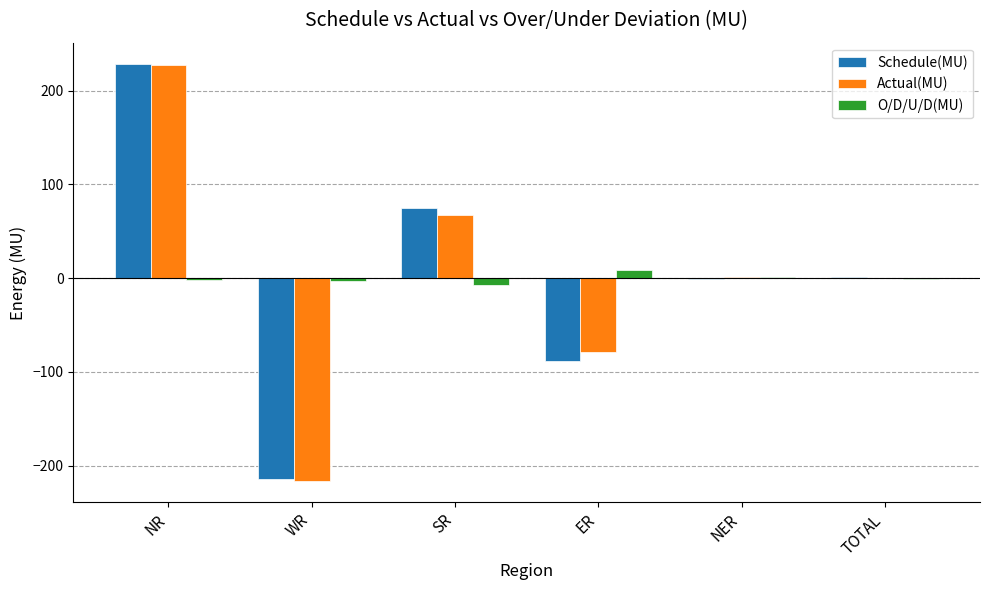

Count the number of data series in this chart.

3